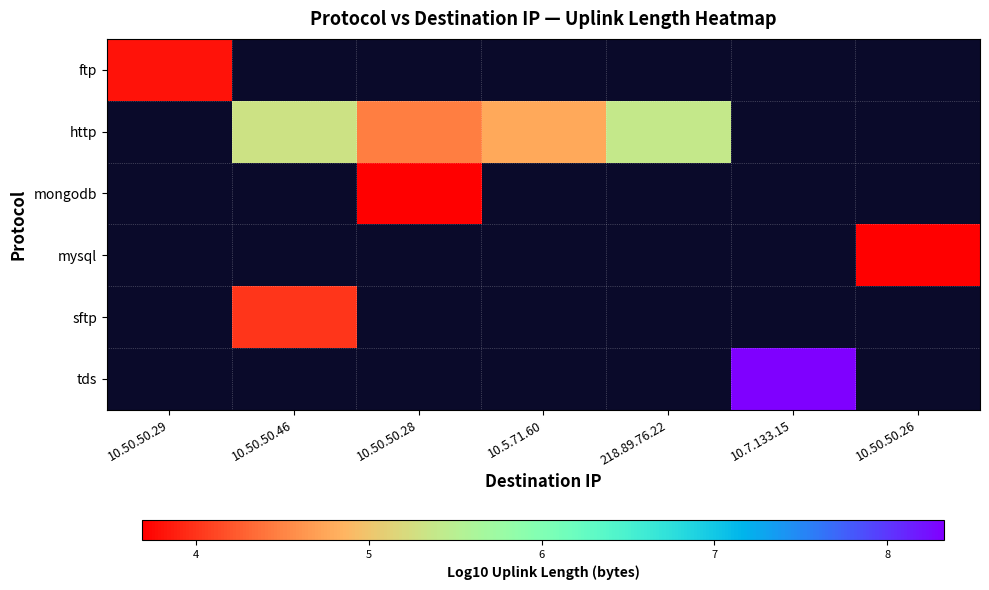

Between 10.5.71.60 and 10.7.133.15, which is larger?

10.7.133.15